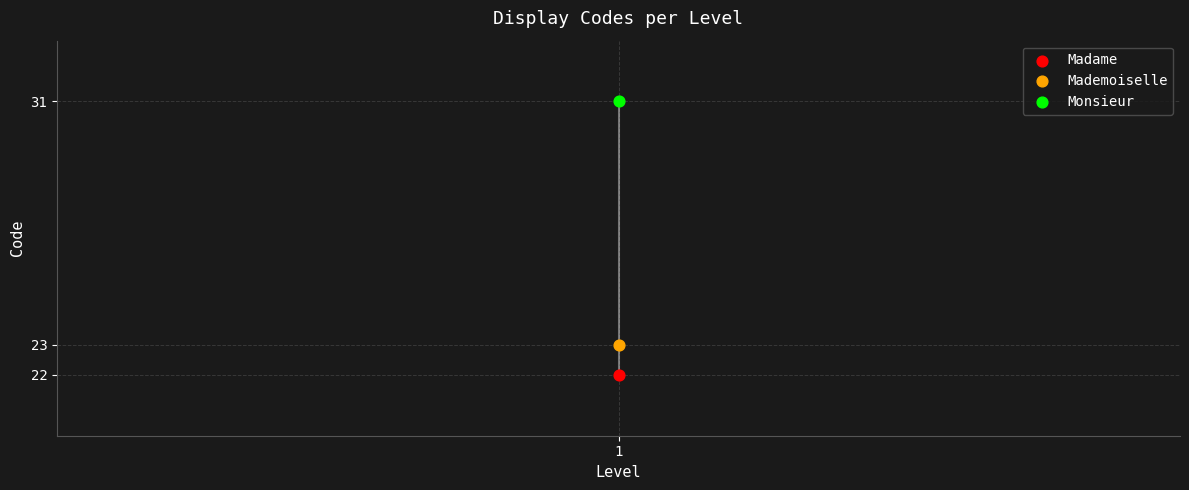

Across all series, what Y value is closest to 26?

23